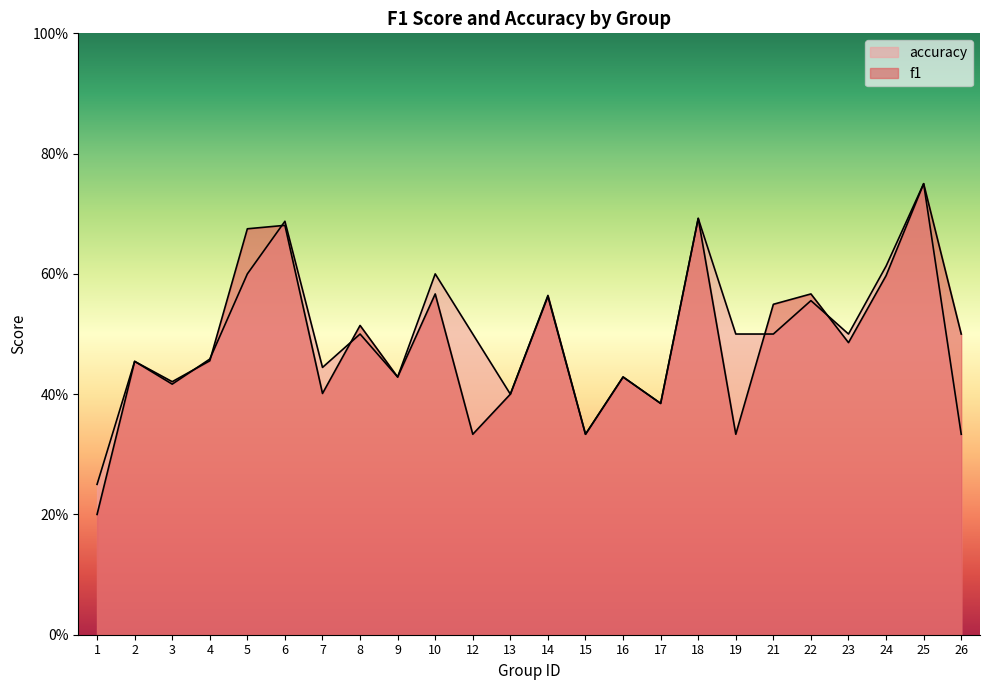

What is the value of the f1 point at the 21st from the left?

0.5